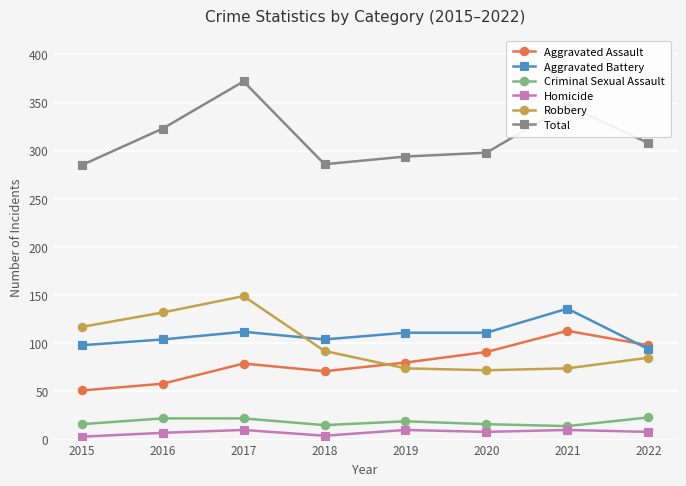

How many lines are shown in the chart?

6